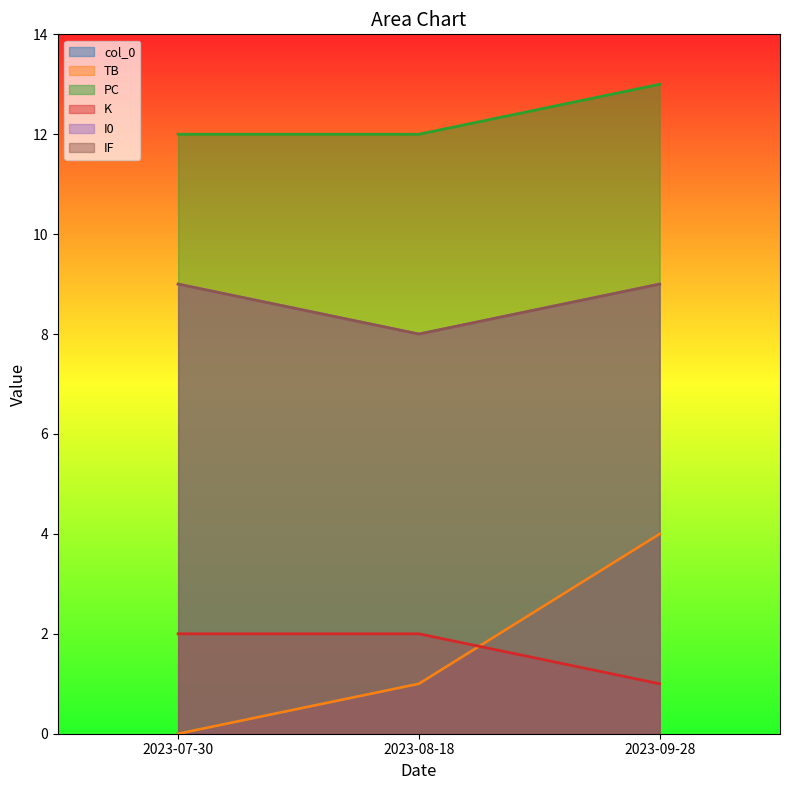

Which series changed the most between 2023-08-18 and 2023-09-28?

col_0